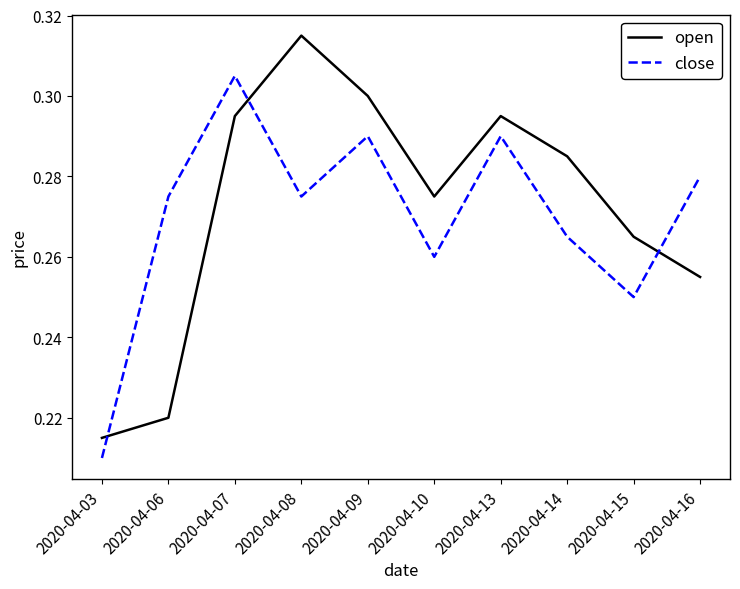

Which series has the largest range (max minus min)?

open